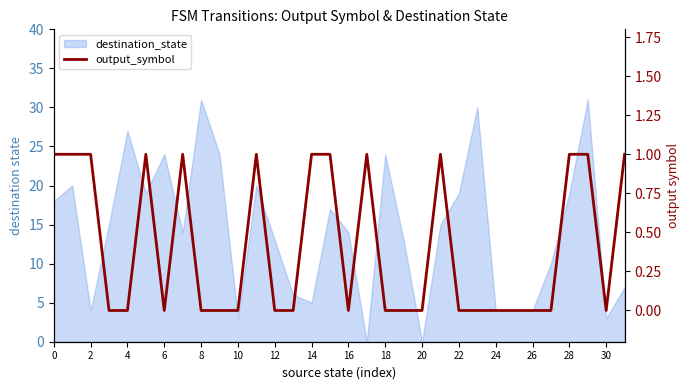

Is it true that the value at 12 is 0?

True